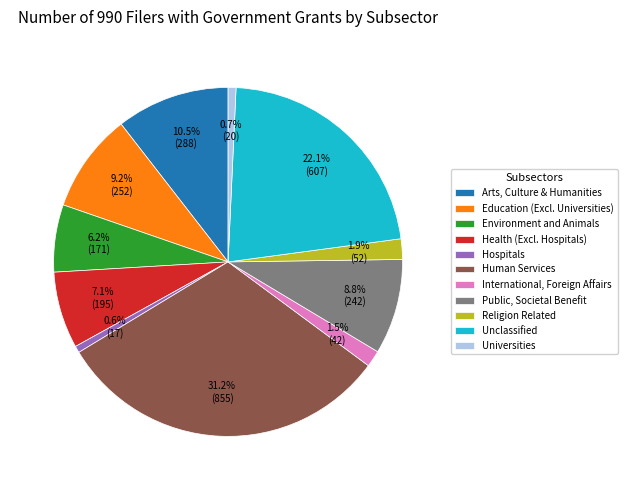

What is the total percentage of Religion Related and Unclassified?

24.0%